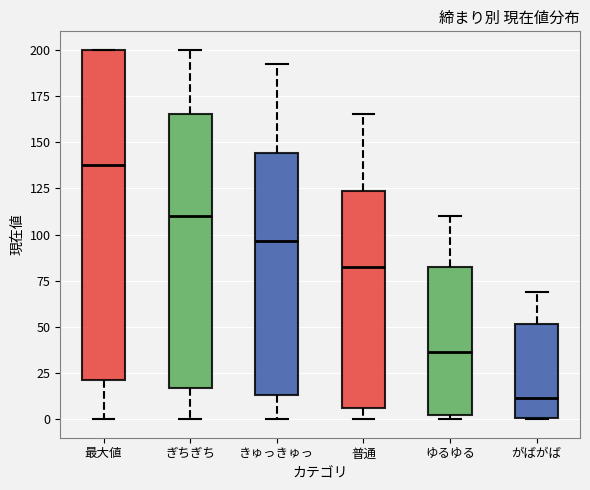

Reading left to right, transcribe this box plot: for each box, give where its median line is, the range the box spans, and where its two whiskers end, as read against the y-axis. The values are not printed on the chart, so give them approximately, as read against the axis.

最大値: median 140, box 20 to 200, whiskers 0 to 200
ぎちぎち: median 110, box 15 to 165, whiskers 0 to 200
きゅっきゅっ: median 95, box 15 to 145, whiskers 0 to 195
普通: median 85, box 5 to 125, whiskers 0 to 165
ゆるゆる: median 35, box 0 to 85, whiskers 0 (just below the box's lower edge) to 110
がばがば: median 10, box 0 to 50, whiskers 0 to 70